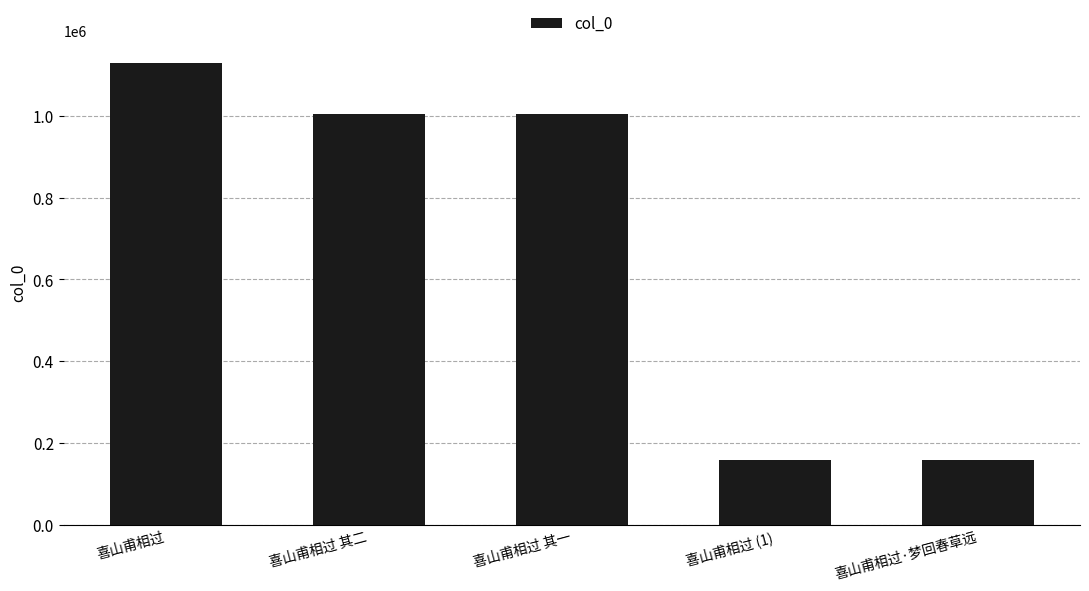

What is the smallest value displayed?

157936